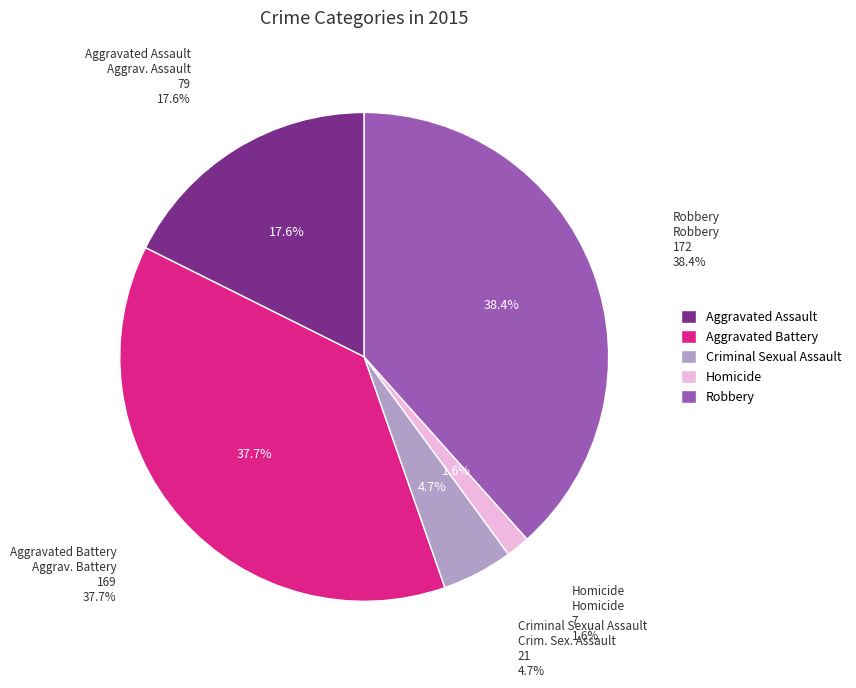

Which slice is the largest?

Robbery